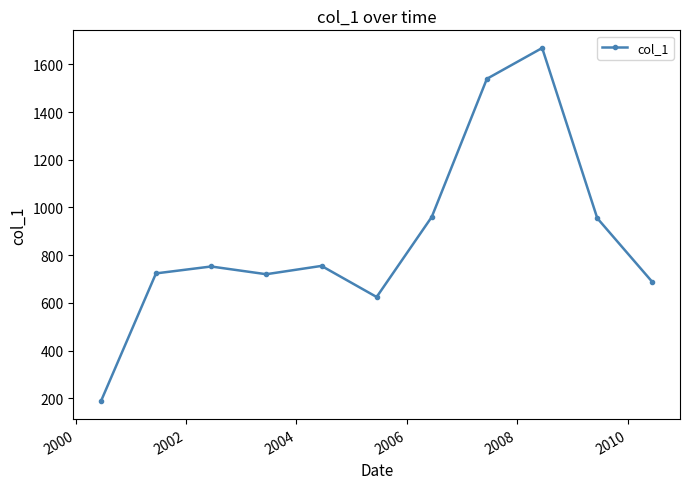

What is the difference between the maximum and minimum values?

1481.6